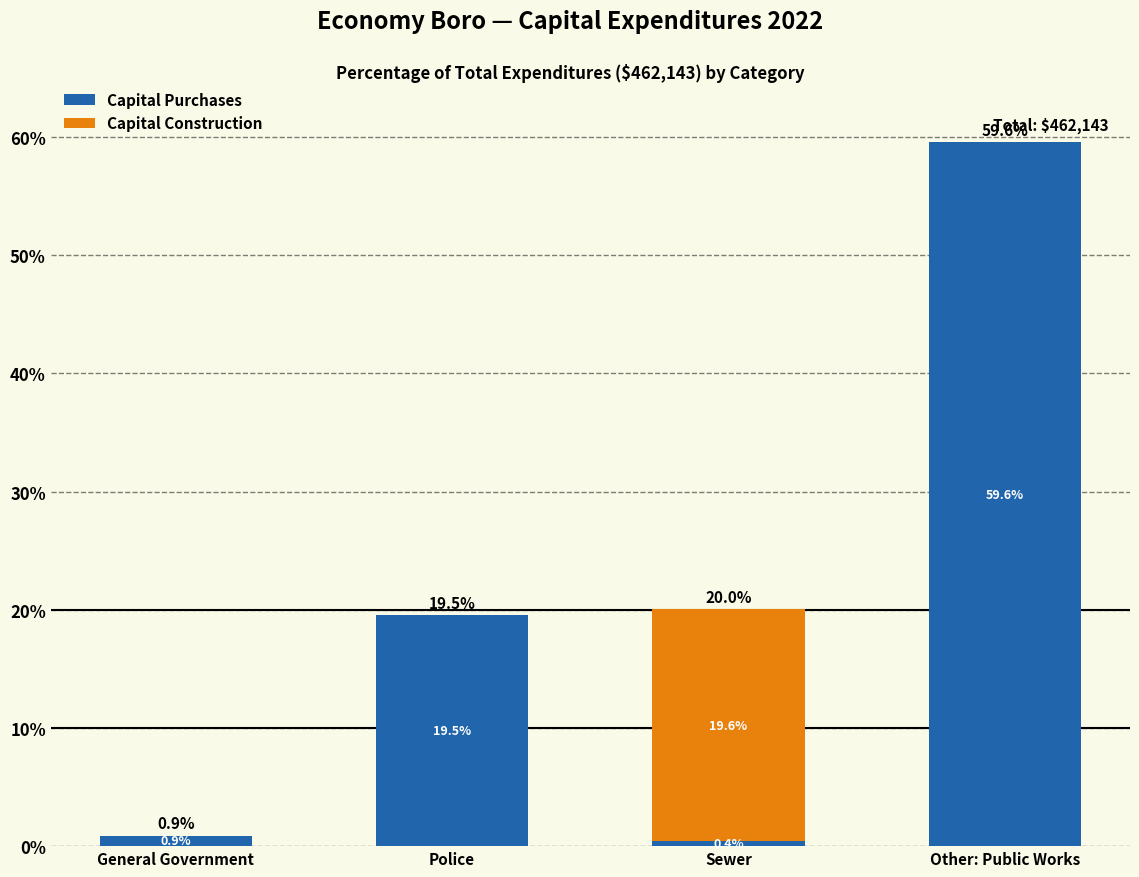

Reading left to right, transcribe the values for Capital Purchases.

General Government=0.9	Police=19.5	Sewer=0.4	Other: Public Works=59.6